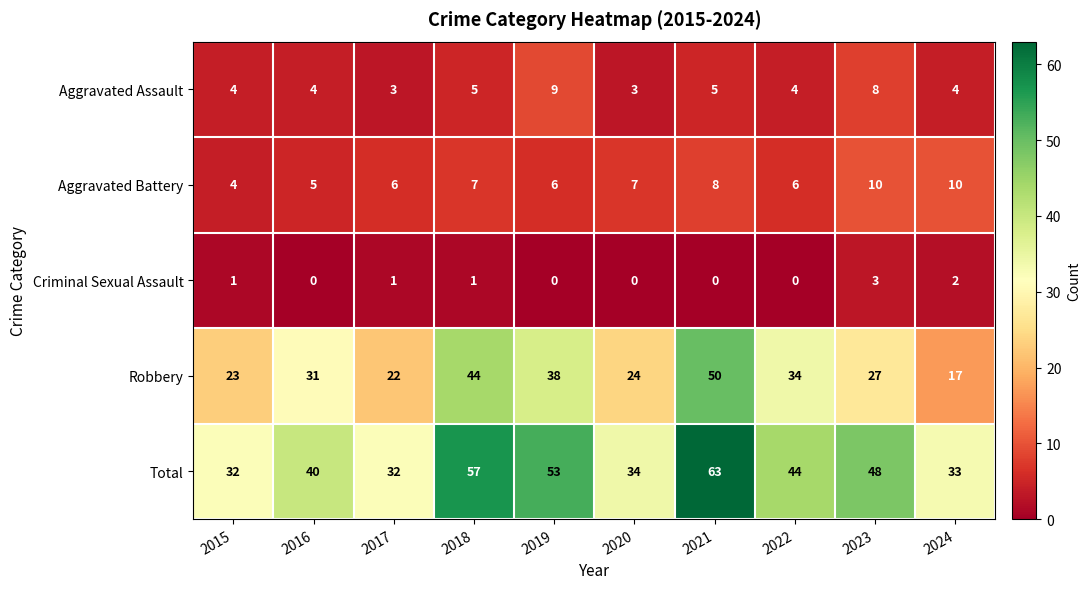

What is the total value across all series at 2019?

106